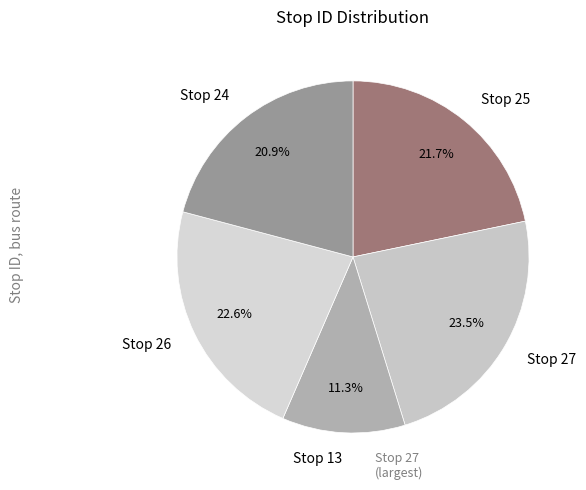

Rank the categories by value from lowest to highest.

Stop 13, Stop 24, Stop 25, Stop 26, Stop 27